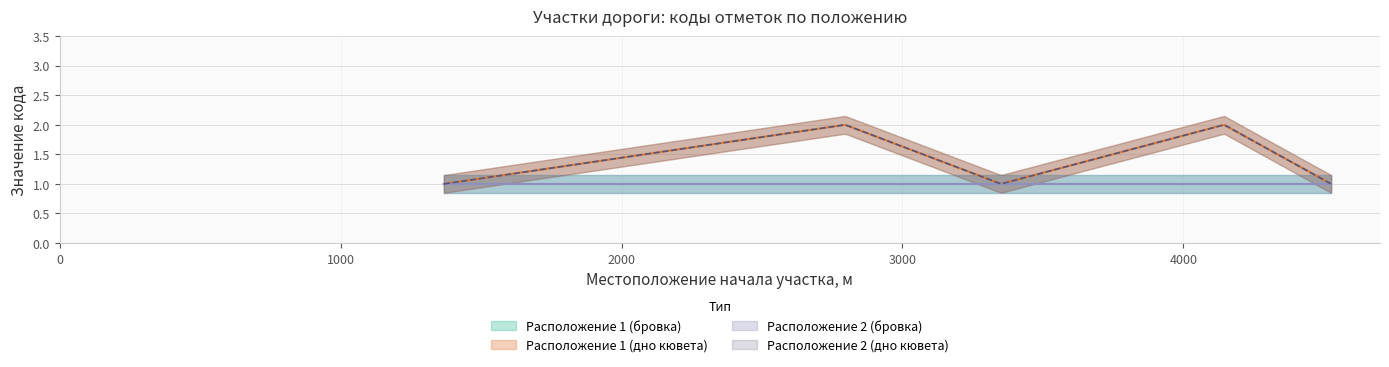

What value does the Код отметки бровки series have at 2735?

1